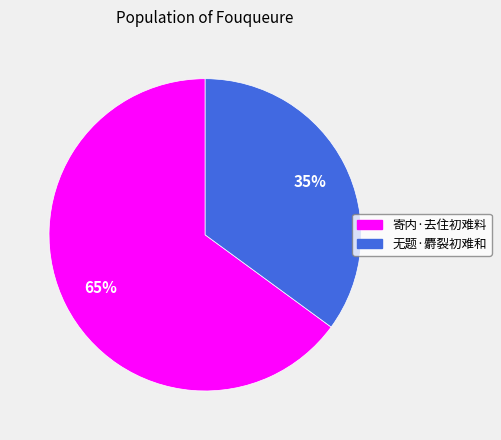

True or false: 无题·麝裂初难和 accounts for 35% of the total.

True